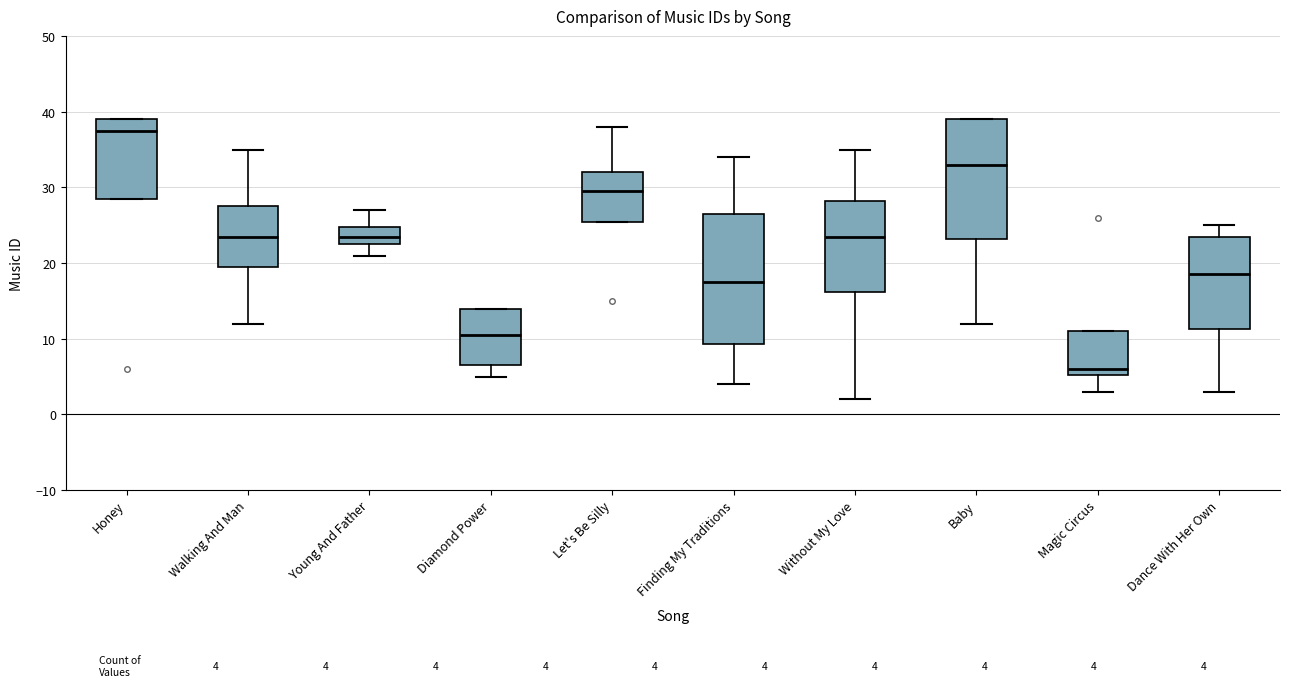

Reading left to right, read every box against the y-axis: the position of its median line, the range the box covers, and the ends of its whiskers. The values are not printed on the chart, so give them approximately, as read against the axis.

Honey: median 38, box 29 to 39, whiskers 29 to 39
Walking And Man: median 24, box 20 to 28, whiskers 12 to 35
Young And Father: median 24, box 23 to 25, whiskers 21 to 27
Diamond Power: median 11, box 7 to 14, whiskers 5 to 14
Let's Be Silly: median 30, box 26 to 32, whiskers 26 to 38
Finding My Traditions: median 18, box 9 to 27, whiskers 4 to 34
Without My Love: median 24, box 16 to 28, whiskers 2 to 35
Baby: median 33, box 23 to 39, whiskers 12 to 39
Magic Circus: median 6, box 5 to 11, whiskers 3 to 11
Dance With Her Own: median 19, box 11 to 24, whiskers 3 to 25